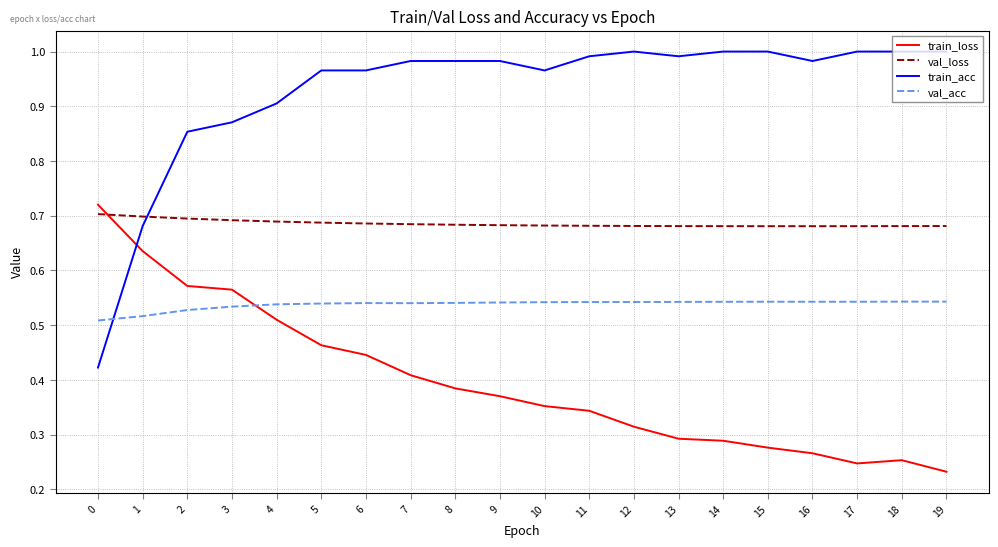

Which series has the widest spread of values?

train_acc